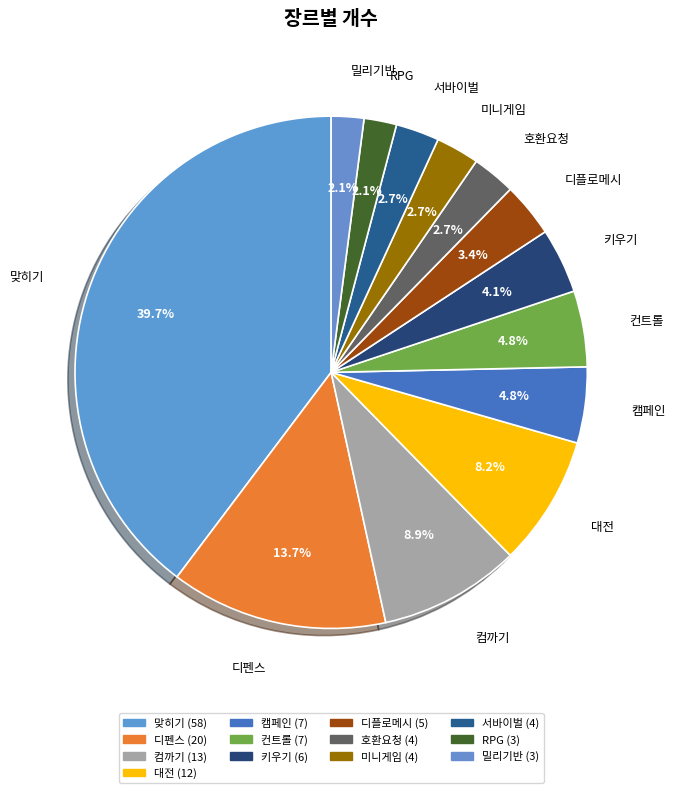

To the nearest percent, what percentage of the pie is 맞히기?

40%